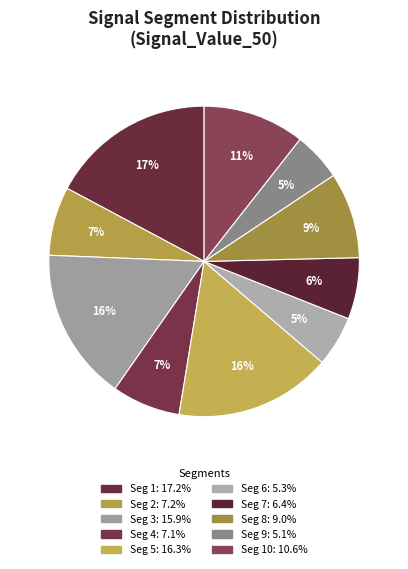

Rank the categories by value from highest to lowest.

signal segment 1, signal segment 5, signal segment 3, signal segment 10, signal segment 8, signal segment 2, signal segment 4, signal segment 7, signal segment 6, signal segment 9